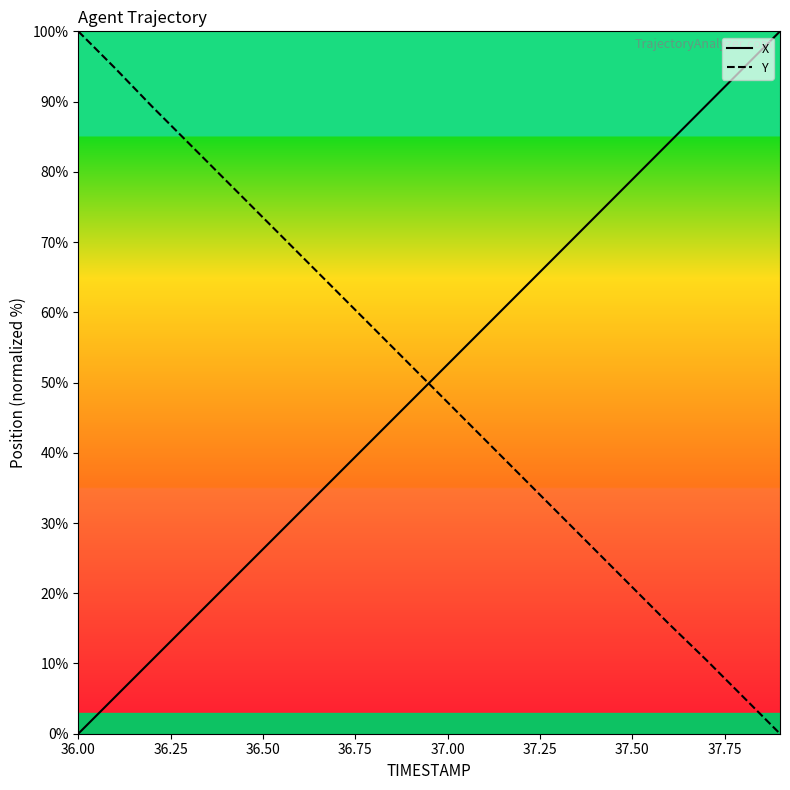

How many times do X and Y cross each other?

1